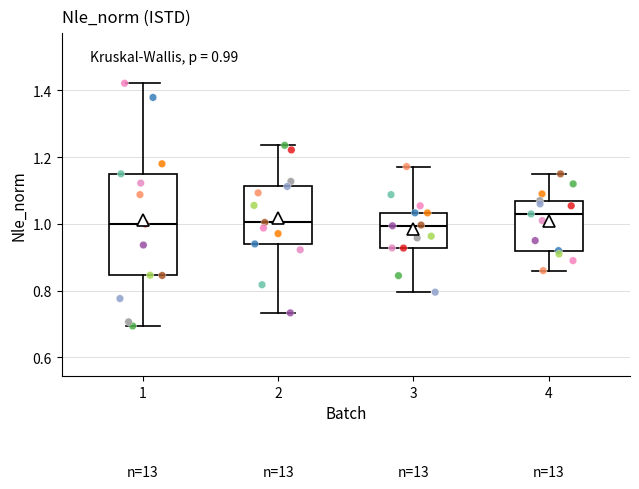

Which box's median line is the highest?

4